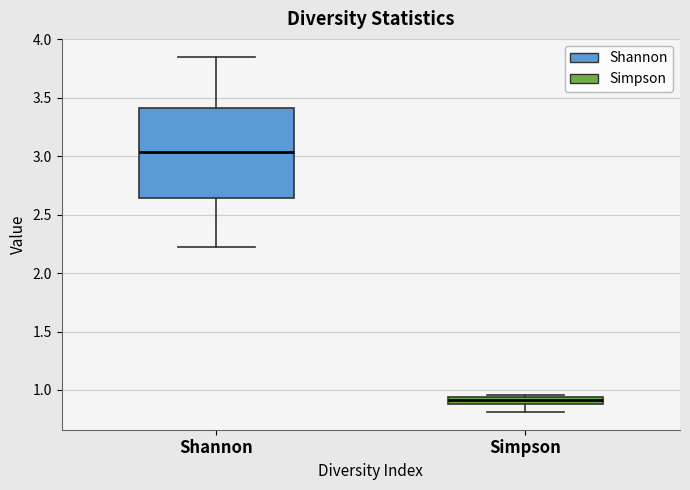

Which box has the highest median line?

Shannon